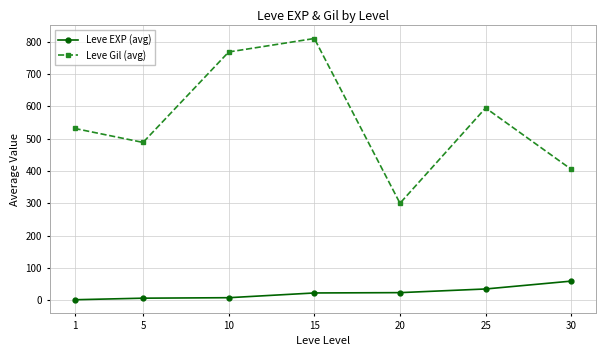

What is the sum of all Leve Gil (avg) values?

3898.3